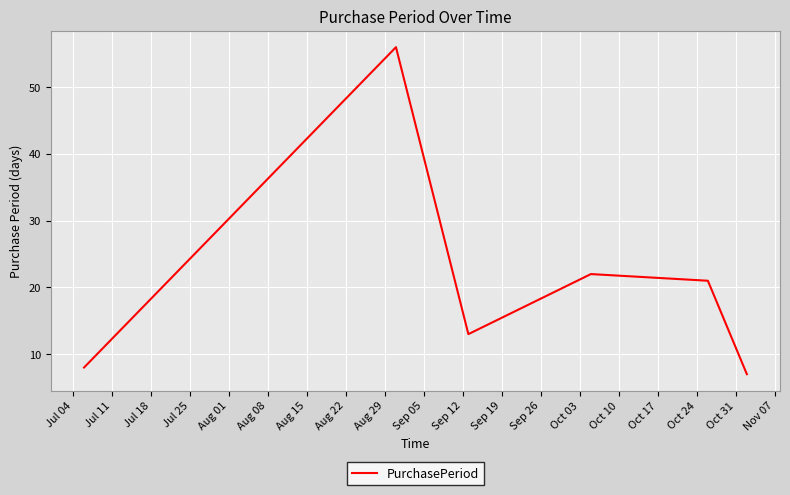

What is the difference between the maximum and minimum values?

49